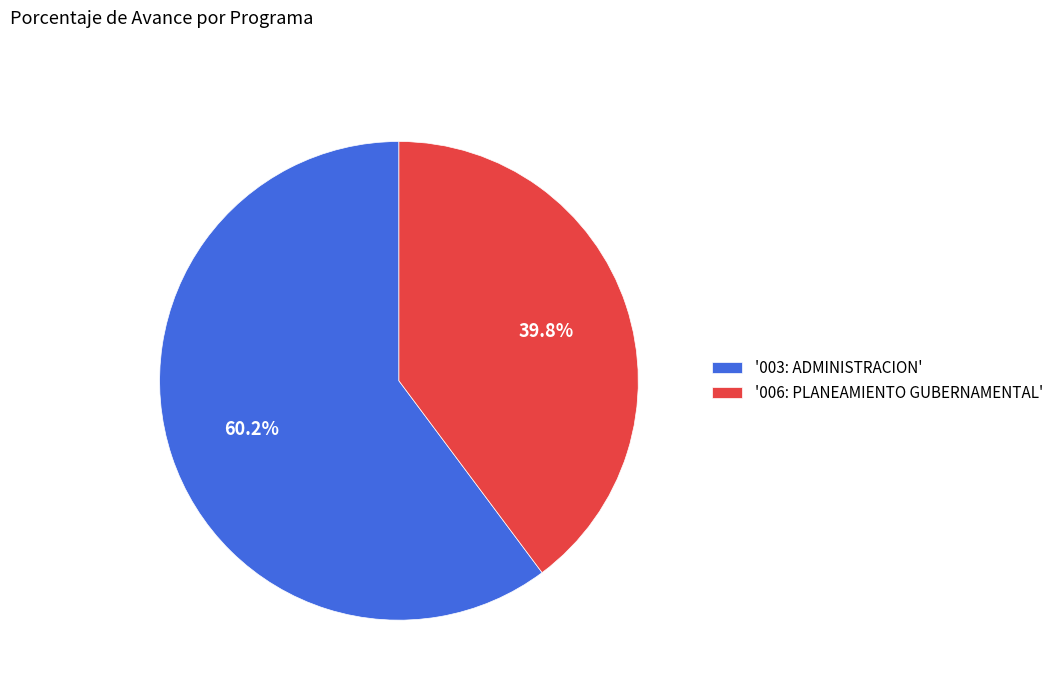

To the nearest percent, what is the average slice percentage?

50%